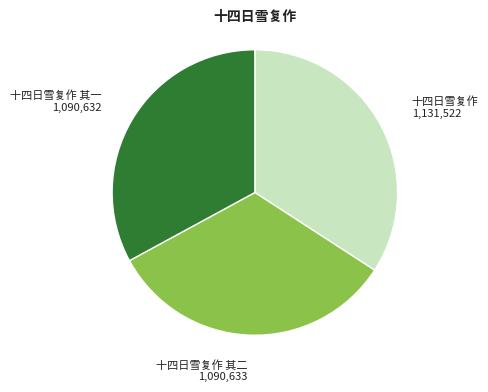

How many segments does this pie chart have?

3